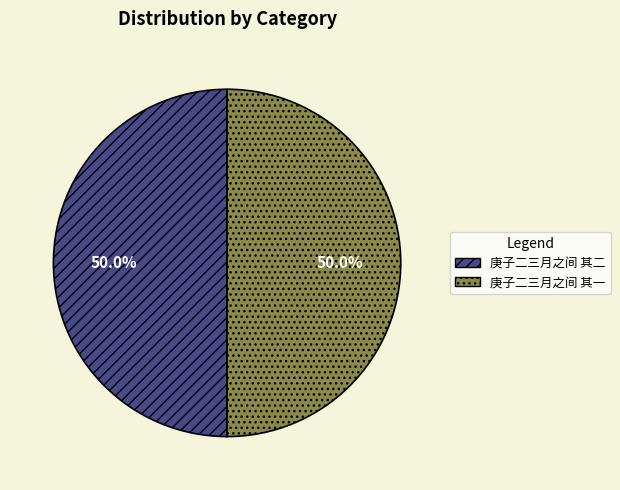

What is the ratio of the value at 庚子二三月之间 其一 to the value at 庚子二三月之间 其二?

1.0